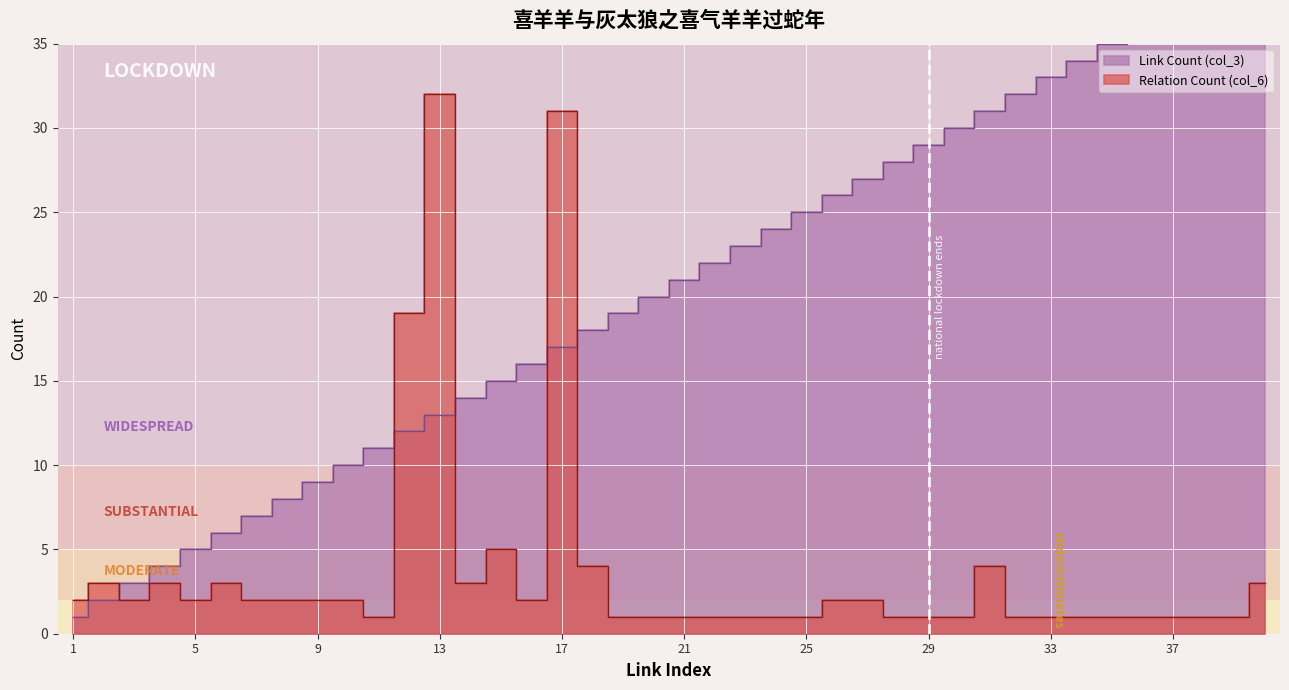

Count the number of data series in this chart.

2